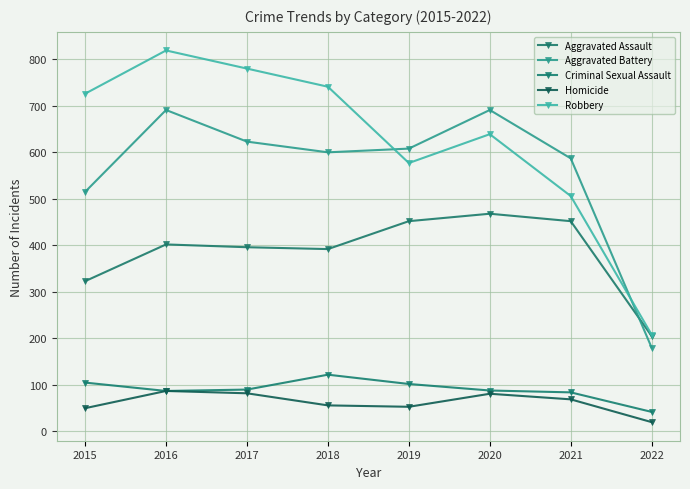

Reading left to right, transcribe all the data shown in this chart.

Aggravated Assault: 2015=323	2016=402	2017=396	2018=392	2019=452	2020=468	2021=452	2022=205
Aggravated Battery: 2015=515	2016=691	2017=623	2018=600	2019=608	2020=691	2021=587	2022=180
Criminal Sexual Assault: 2015=105	2016=87	2017=90	2018=122	2019=102	2020=88	2021=84	2022=42
Homicide: 2015=50	2016=87	2017=82	2018=56	2019=53	2020=81	2021=69	2022=20
Robbery: 2015=726	2016=819	2017=780	2018=741	2019=577	2020=639	2021=506	2022=208